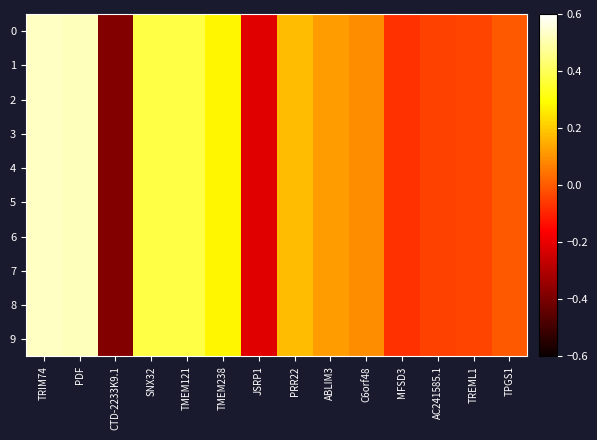

At which category is the sum across all series the highest?

TRIM74